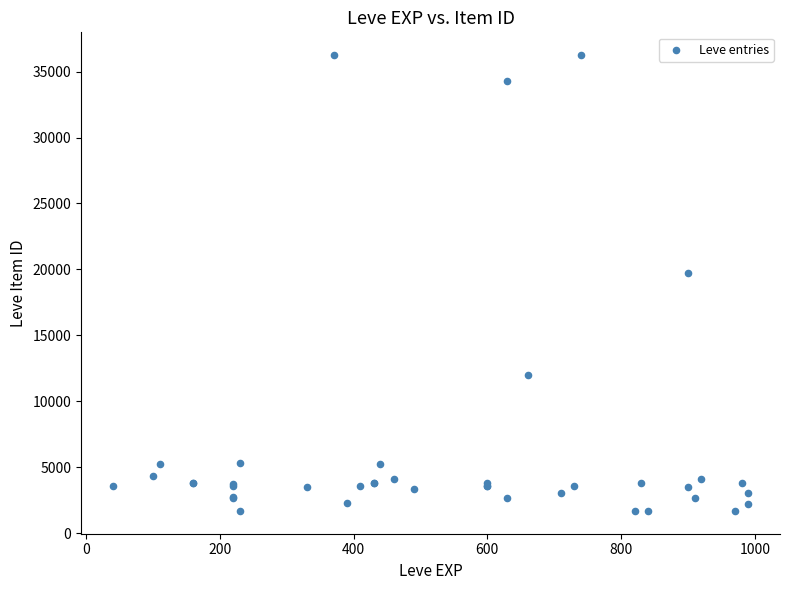

What Y value in the scatter plot is closest to 18967?

19744